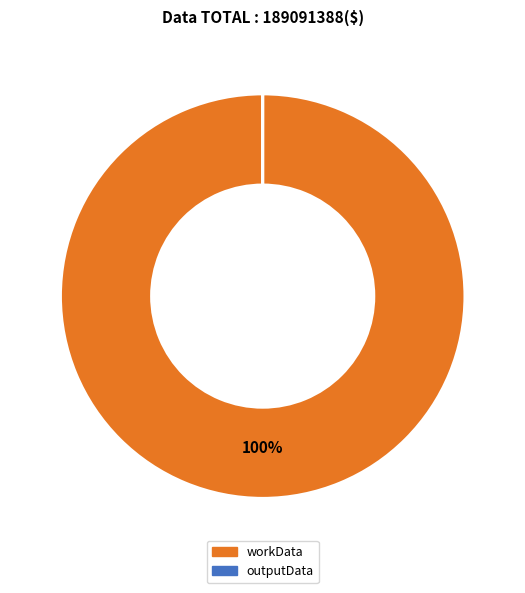

Which category accounts for the majority?

workData